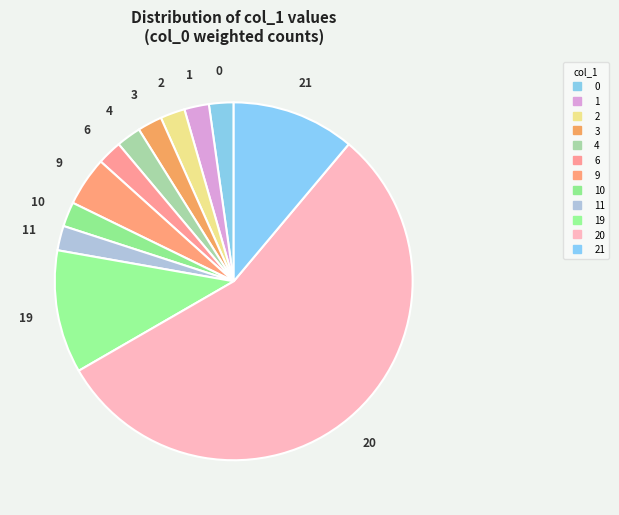

How many segments does this pie chart have?

12